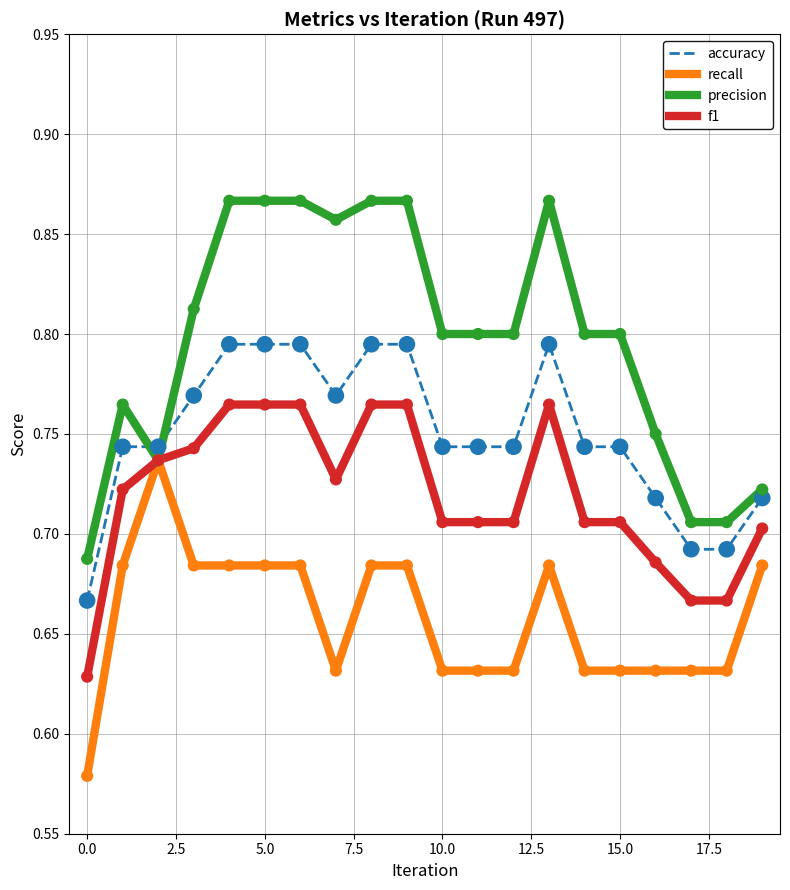

At how many categories does at least one series exceed 0?

20